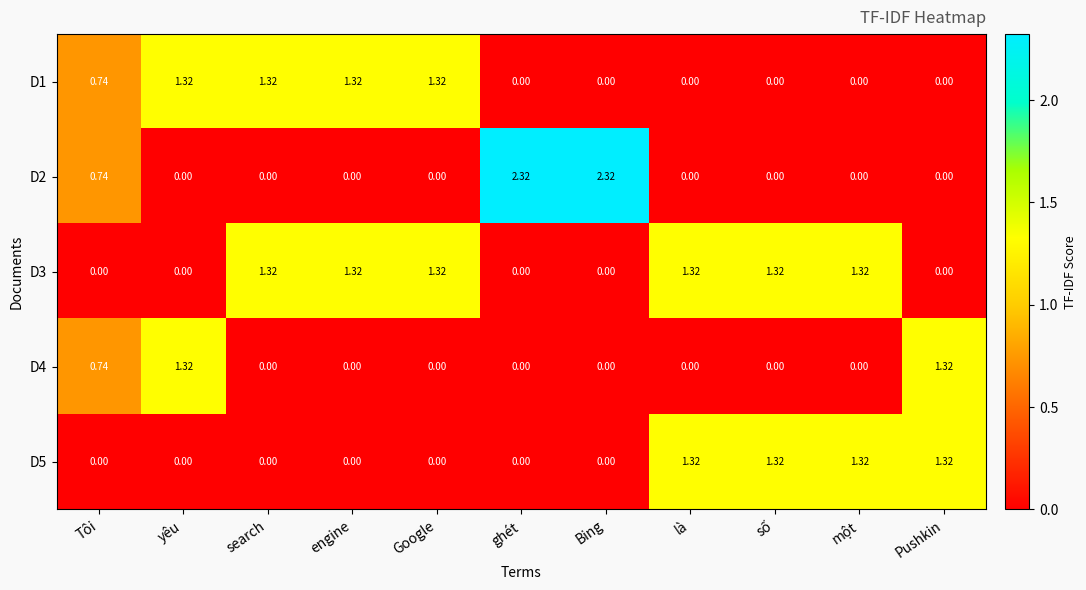

Is the value of D2 at search greater than the value of D1 at engine?

No